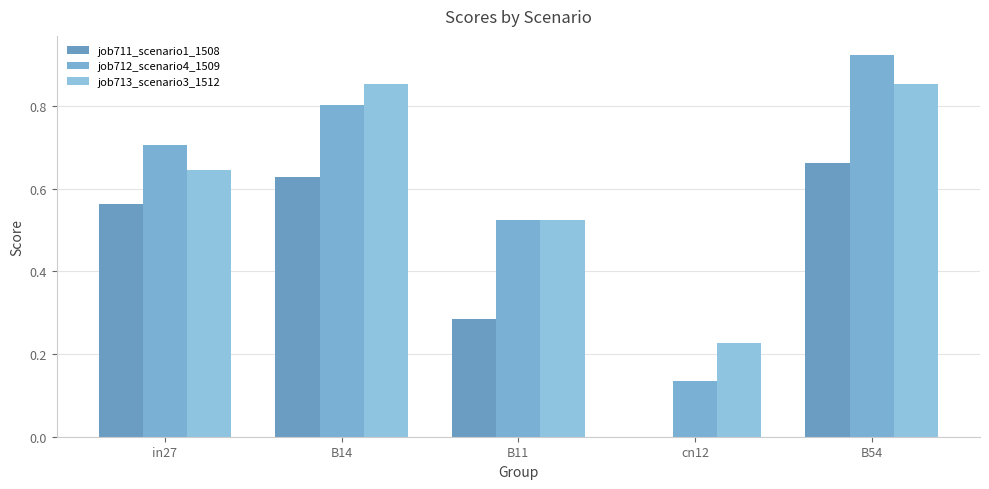

What is the label of the 5th bar from the right?

in27